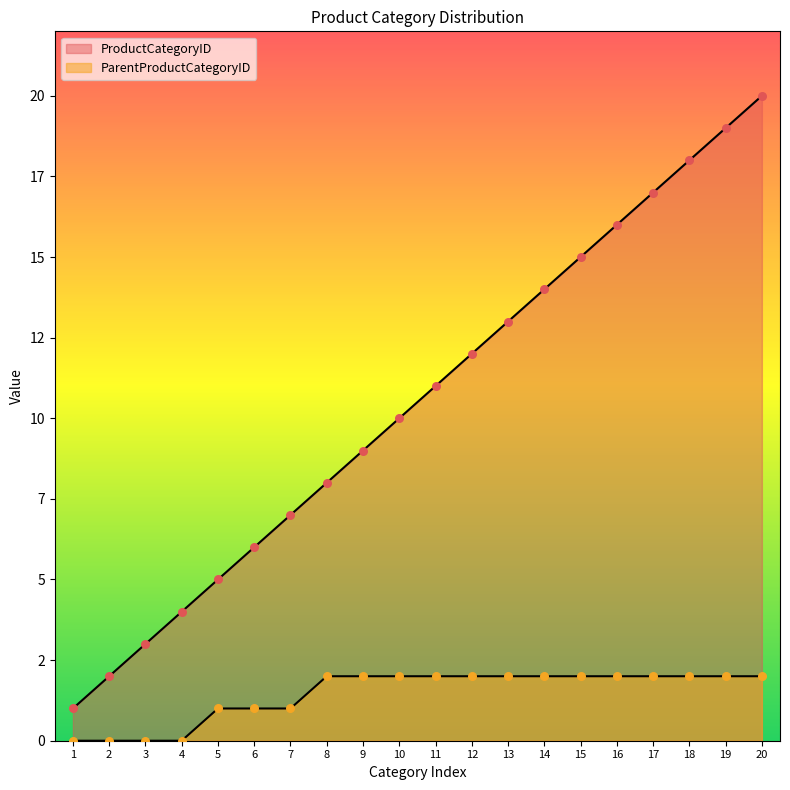

Is the value of ProductCategoryID at 10 greater than the value of ParentProductCategoryID at 15?

Yes